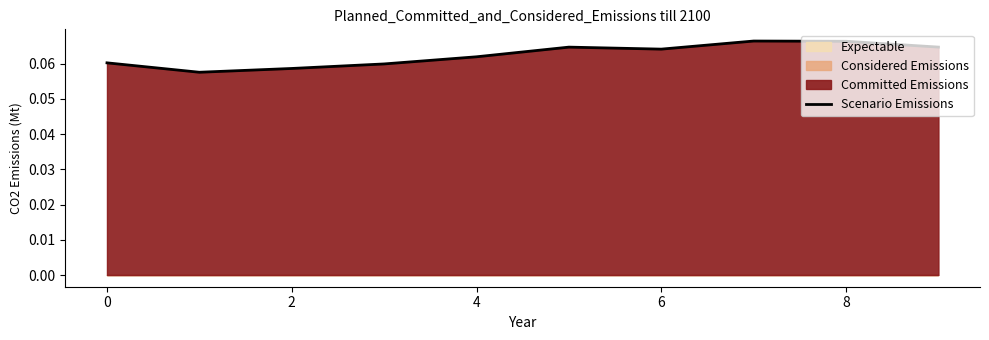

The value at 7 is 0.0. True or false?

False